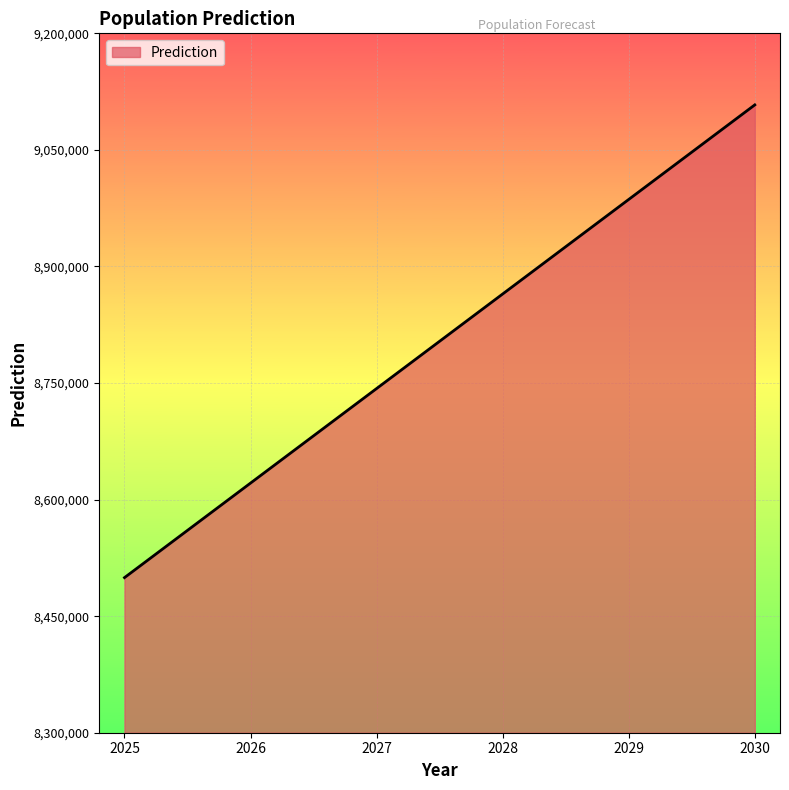

What is the difference between the values at 2025 and 2029?

486657.2